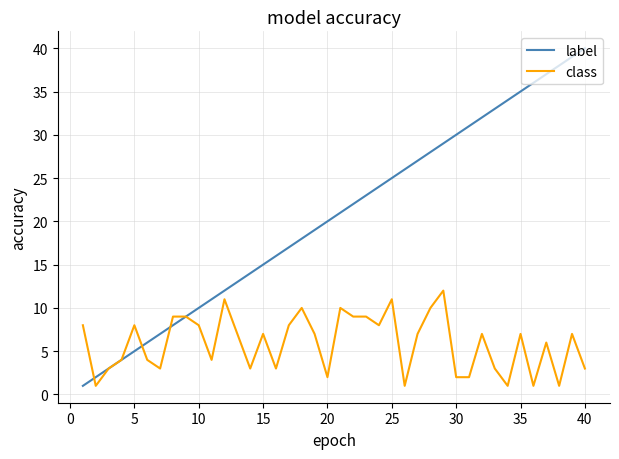

List the series in order of their peak value, lowest first.

class, label